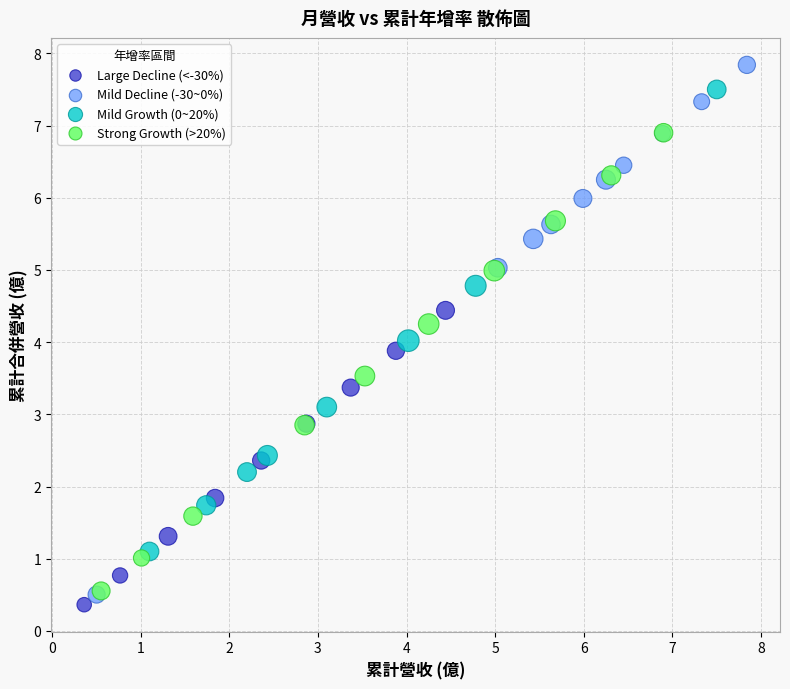

Which series reaches the maximum Y coordinate?

Mild Decline (-30~0%)